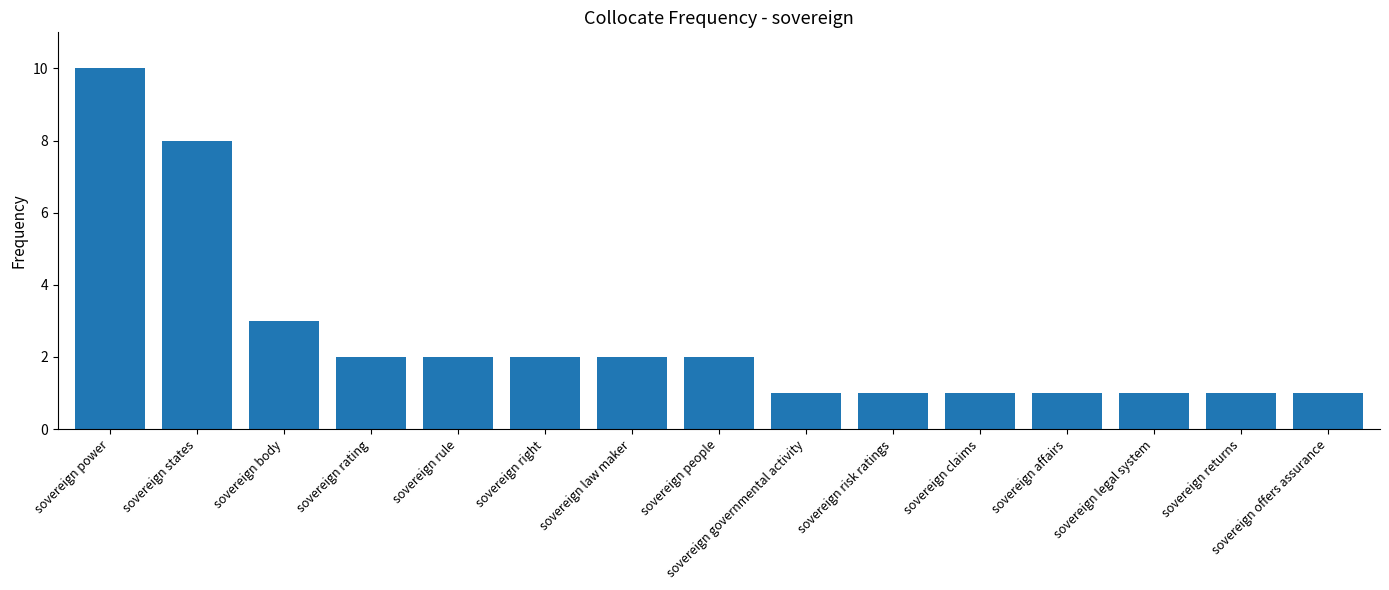

The chart shows a value of 11 at sovereign states. True or false?

False